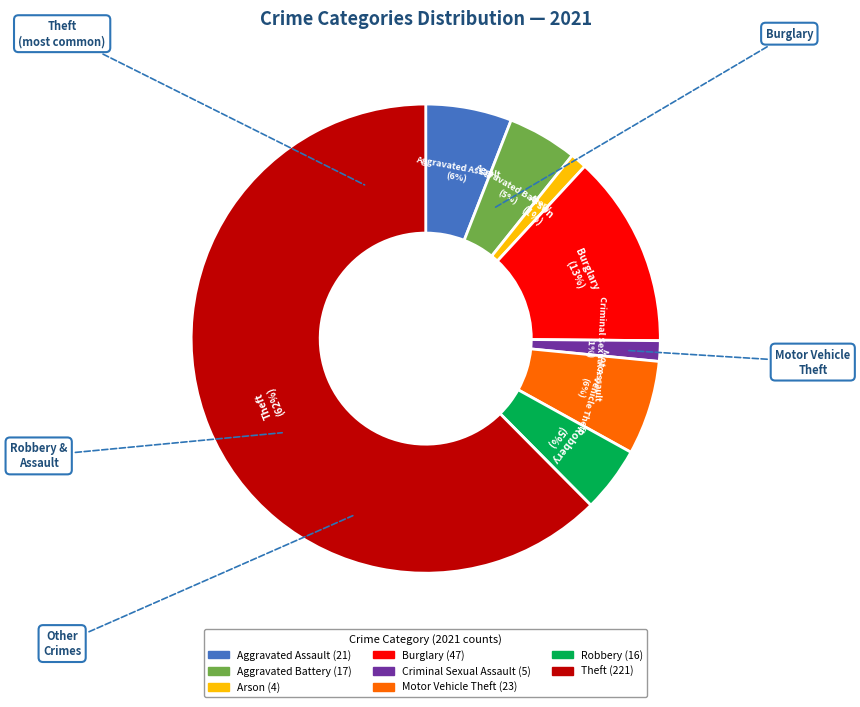

Is there any slice that represents more than half of the pie?

Yes